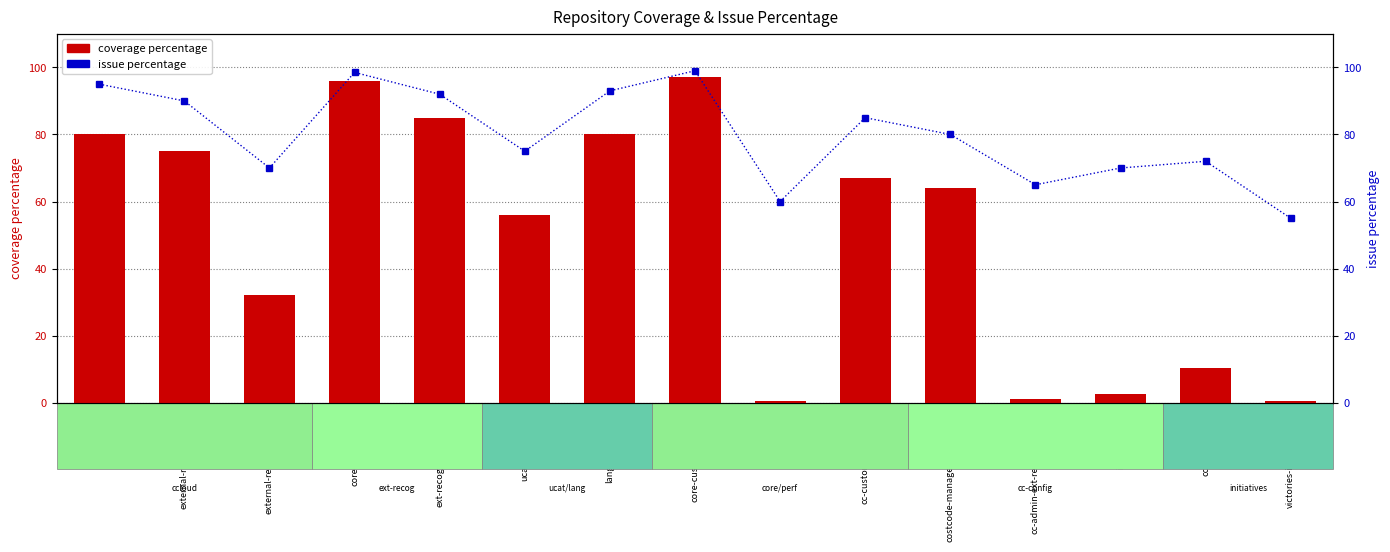

At how many categories does at least one series exceed 4?

15